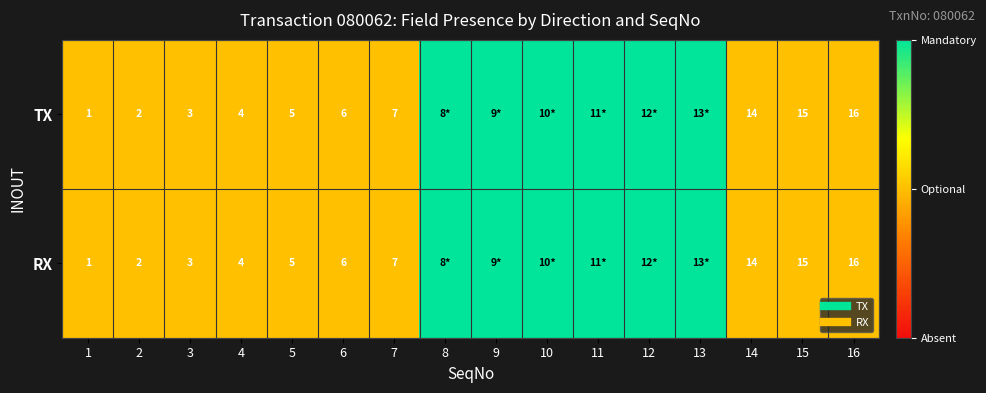

At 13, list the series in order from smallest to largest.

TX, RX